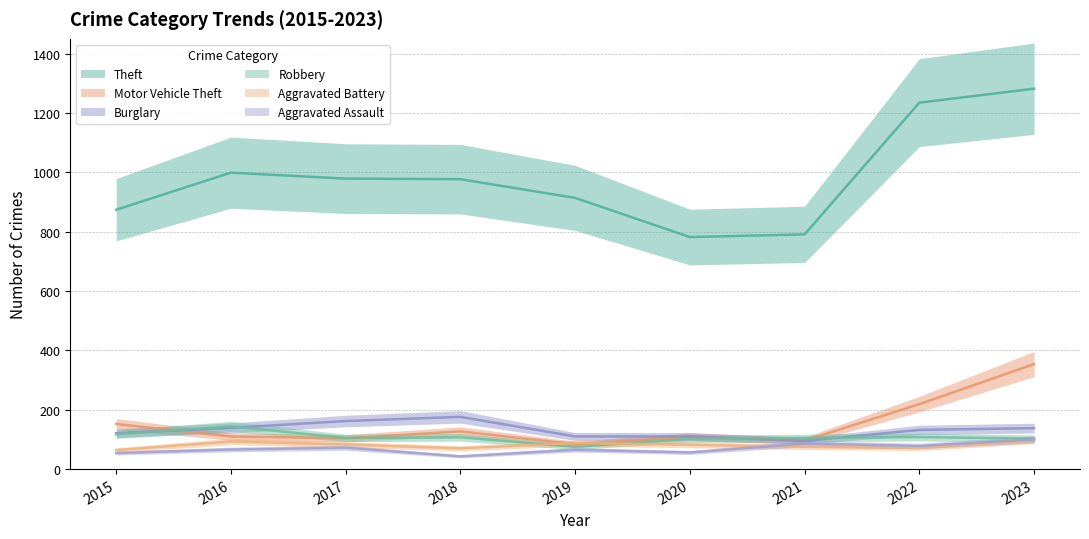

What is the difference between the highest and lowest values at 2023?

1185